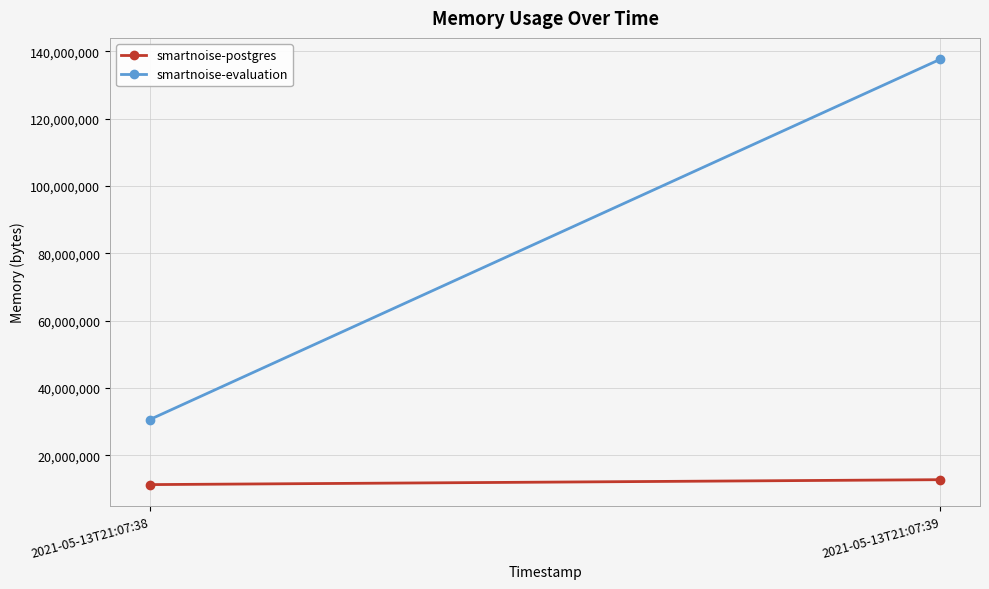

What is the maximum value shown in the chart?

137703424